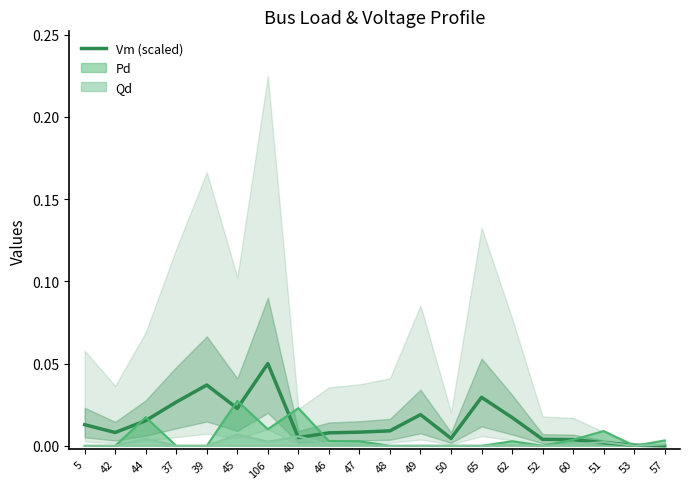

List the labels in order of value, largest first.

106, 39, 65, 37, 45, 49, 62, 44, 5, 48, 47, 42, 46, 40, 50, 52, 60, 51, 53, 57